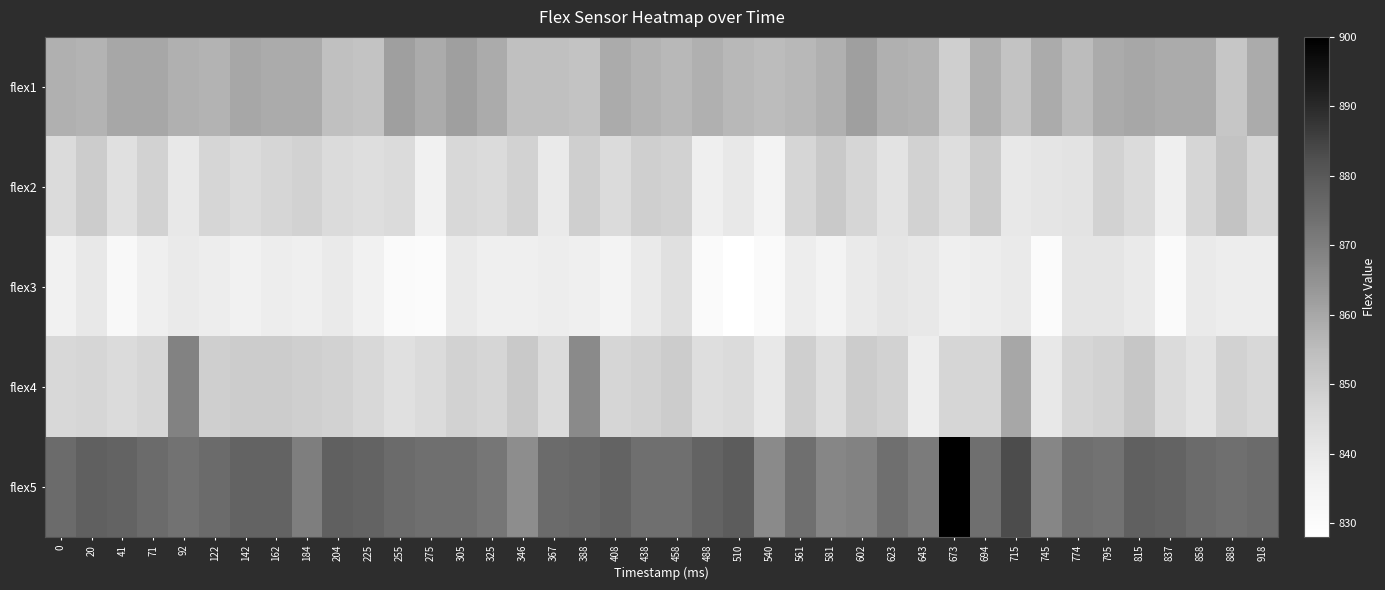

Reading left to right, extract all data points from this chart.

flex1: 0=858	20=857	41=860	71=860	92=858	122=857	142=860	162=859	184=859	204=854	225=853	255=862	275=859	305=862	325=859	346=854	367=854	388=853	408=859	438=857	458=856	488=858	510=856	540=855	561=856	581=858	602=862	623=858	643=857	673=849	694=858	715=853	745=859	774=855	795=859	815=860	837=859	858=859	888=852	918=859
flex2: 0=845	20=850	41=843	71=848	92=840	122=847	142=845	162=847	184=848	204=845	225=844	255=845	275=836	305=846	325=845	346=848	367=839	388=849	408=845	438=849	458=848	488=837	510=840	540=835	561=847	581=851	602=847	623=842	643=848	673=844	694=850	715=840	745=841	774=842	795=848	815=845	837=837	858=847	888=853	918=847
flex3: 0=836	20=840	41=832	71=837	92=839	122=838	142=836	162=838	184=837	204=839	225=836	255=831	275=830	305=839	325=837	346=837	367=838	388=837	408=835	438=839	458=843	488=831	510=828	540=831	561=838	581=835	602=839	623=841	643=840	673=837	694=838	715=839	745=830	774=841	795=841	815=839	837=831	858=839	888=838	918=838
flex4: 0=846	20=847	41=845	71=847	92=869	122=849	142=850	162=850	184=849	204=848	225=846	255=843	275=845	305=848	325=847	346=851	367=845	388=867	408=847	438=848	458=850	488=844	510=845	540=840	561=849	581=844	602=850	623=848	643=838	673=847	694=847	715=860	745=840	774=847	795=848	815=852	837=845	858=842	888=848	918=846
flex5: 0=875	20=878	41=877	71=875	92=873	122=875	142=877	162=877	184=870	204=878	225=877	255=875	275=874	305=874	325=872	346=866	367=875	388=876	408=877	438=874	458=874	488=877	510=879	540=867	561=874	581=868	602=869	623=874	643=871	673=900	694=874	715=883	745=868	774=874	795=873	815=878	837=877	858=875	888=874	918=875